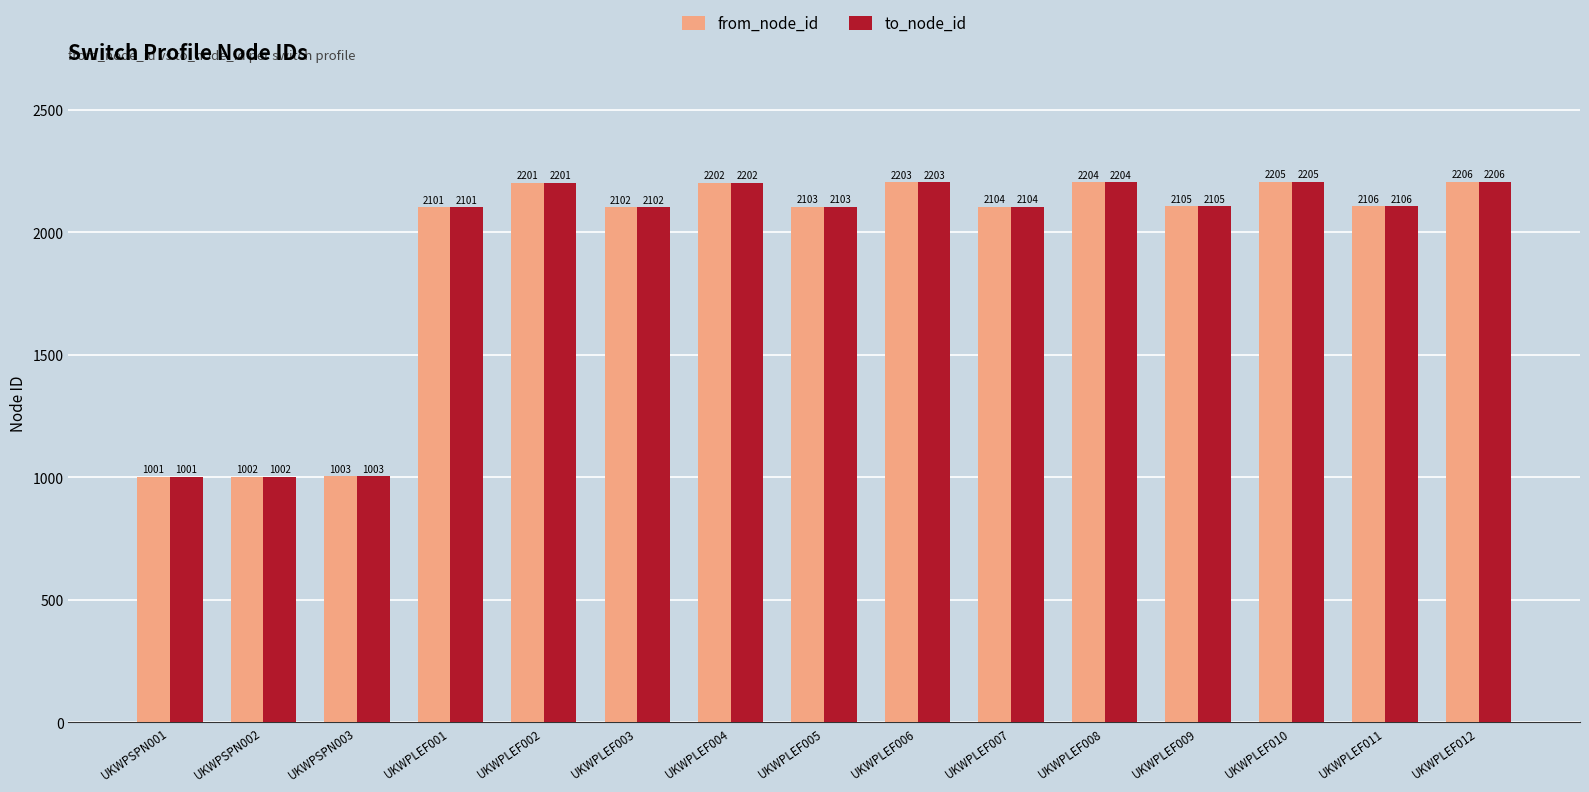

List the labels in order of to_node_id value, largest first.

UKWPLEF012, UKWPLEF010, UKWPLEF008, UKWPLEF006, UKWPLEF004, UKWPLEF002, UKWPLEF011, UKWPLEF009, UKWPLEF007, UKWPLEF005, UKWPLEF003, UKWPLEF001, UKWPSPN003, UKWPSPN002, UKWPSPN001